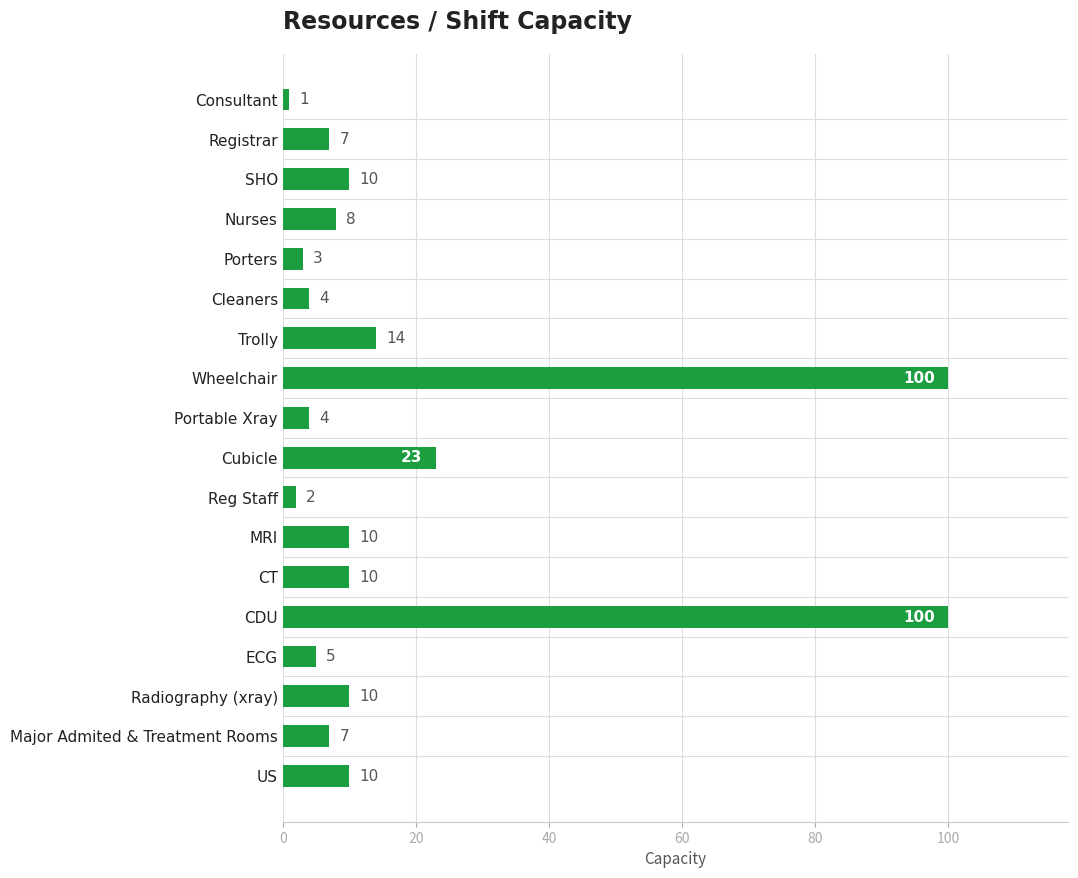

The chart shows a value of 23 at Cubicle. True or false?

True